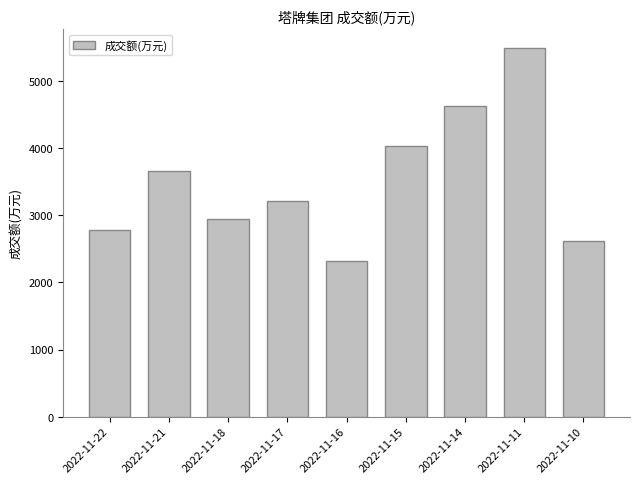

Rank the categories by value from highest to lowest.

2022-11-11, 2022-11-14, 2022-11-15, 2022-11-21, 2022-11-17, 2022-11-18, 2022-11-22, 2022-11-10, 2022-11-16